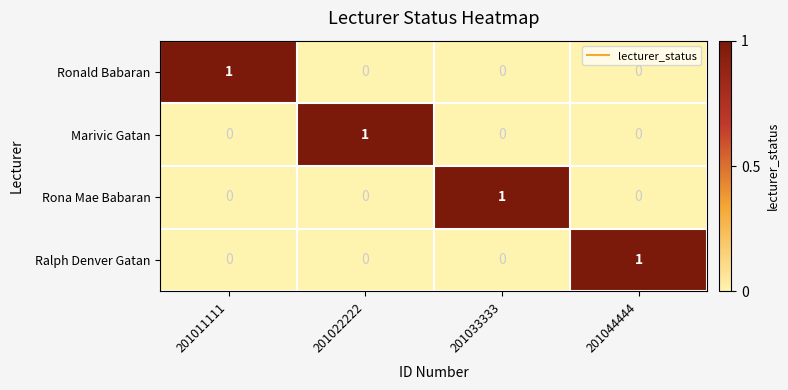

Count the Marivic Gatan values in the range 0 to 1.

4